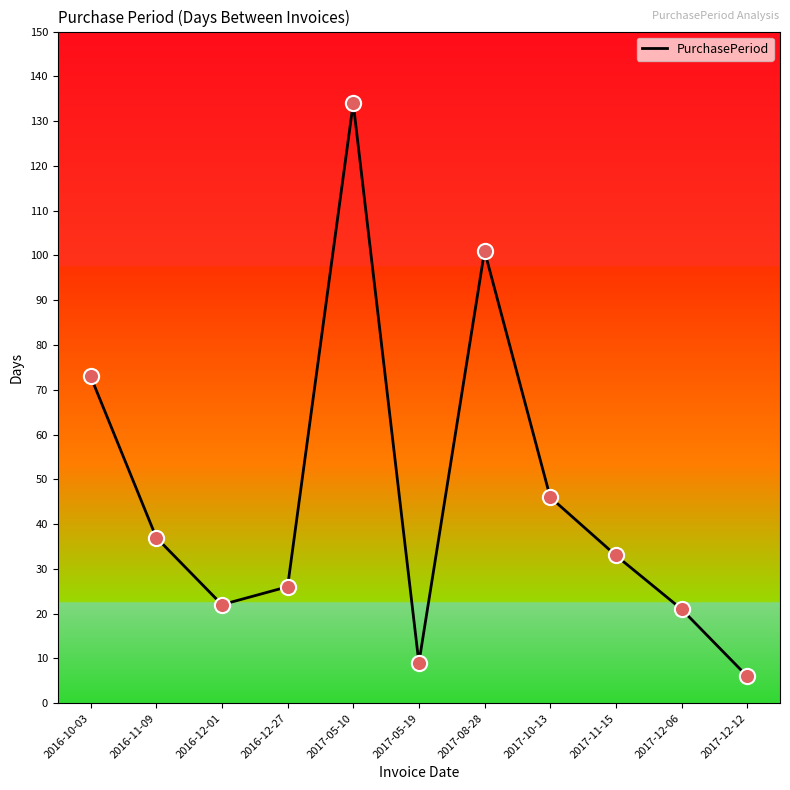

Between 2017-08-28 and 2016-10-03, which is larger?

2017-08-28